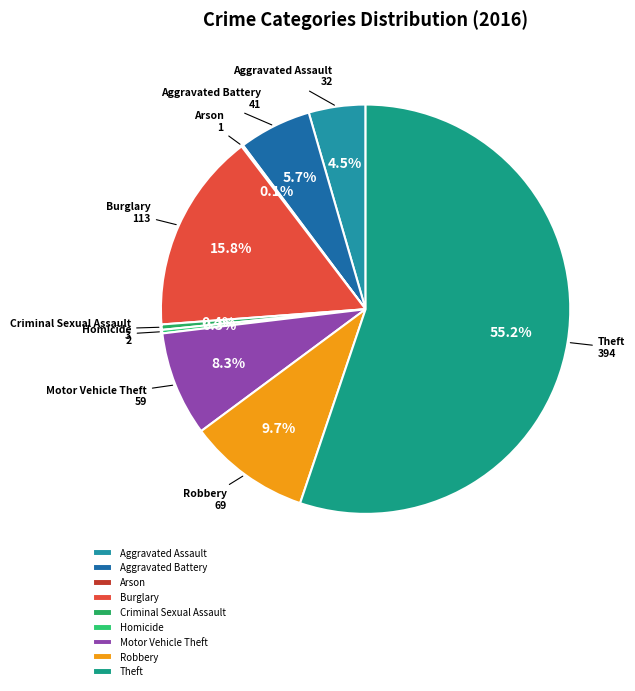

The Burglary slice represents 9% of the pie. True or false?

False